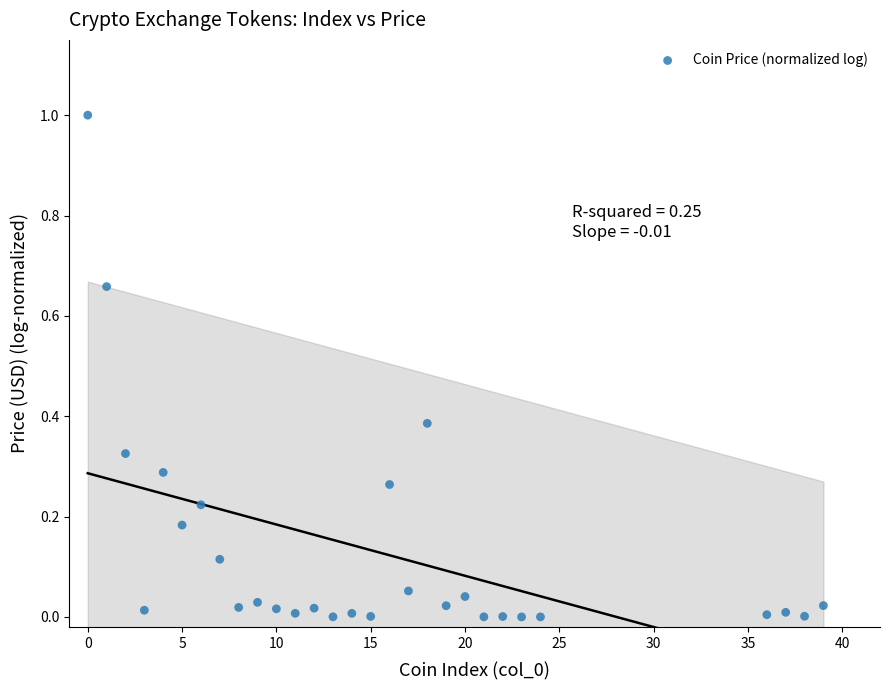

What is the range of Y values (max minus min)?

1.0